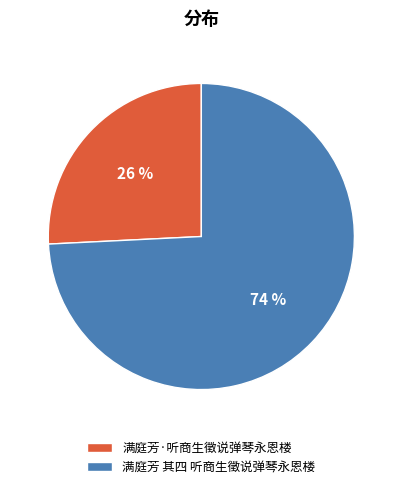

Which category has the smallest portion of the pie?

满庭芳·听商生徵说弹琴永恩楼